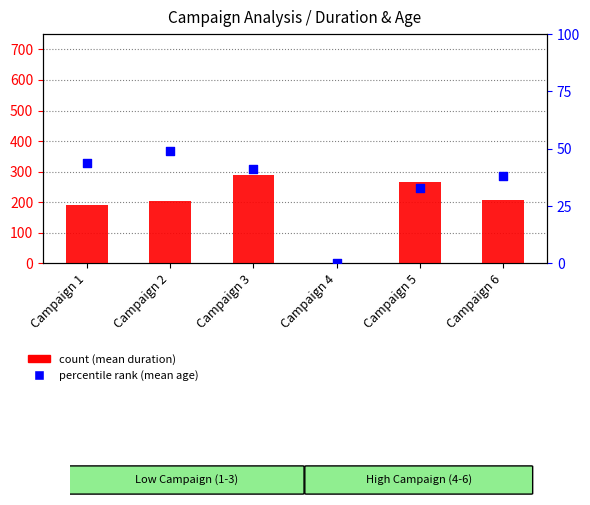

Is the value of count (mean duration) at Campaign 3 greater than the value of percentile rank (mean age) at Campaign 5?

Yes